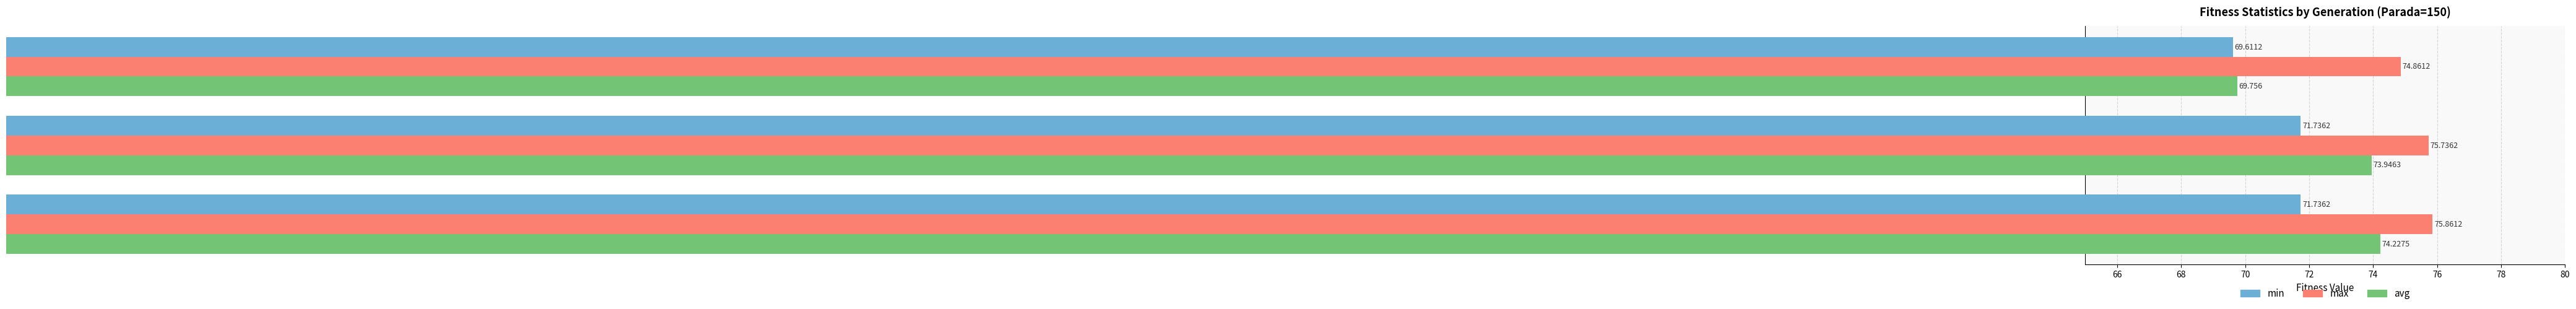

What is the difference between the second highest and minimum values in the max series?

0.9